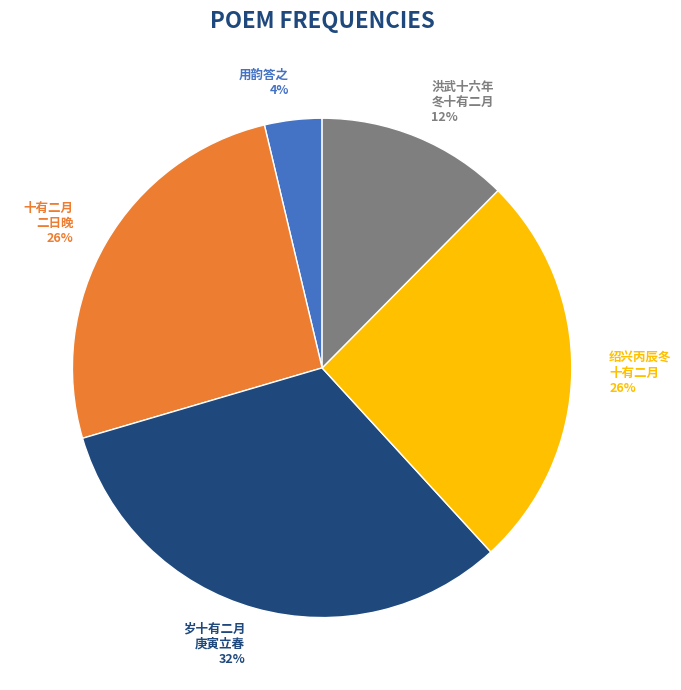

True or false: 十有二月 二日晚 26% accounts for 26% of the total.

True